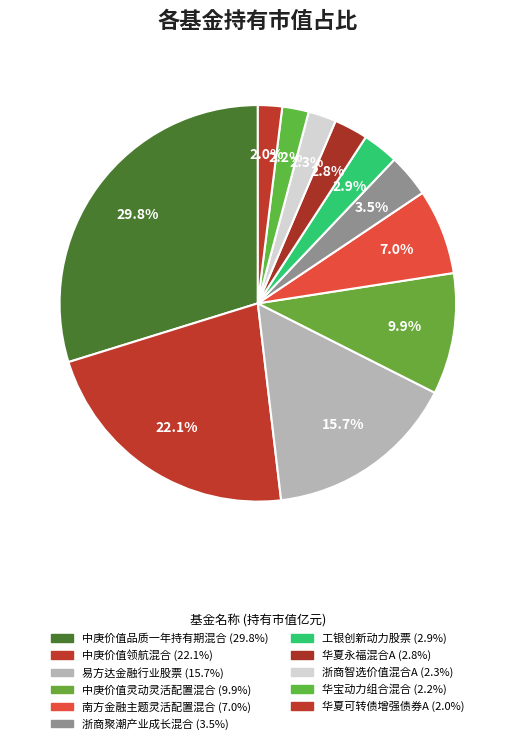

To the nearest percent, what is the combined percentage of 中庚价值灵动灵活配置混合 and 南方金融主题灵活配置混合?

17%